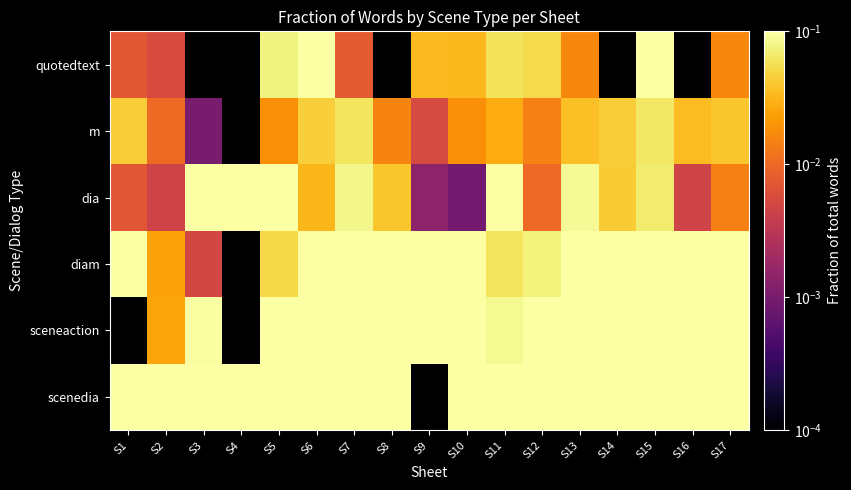

Which series has the widest spread of values?

scenedia